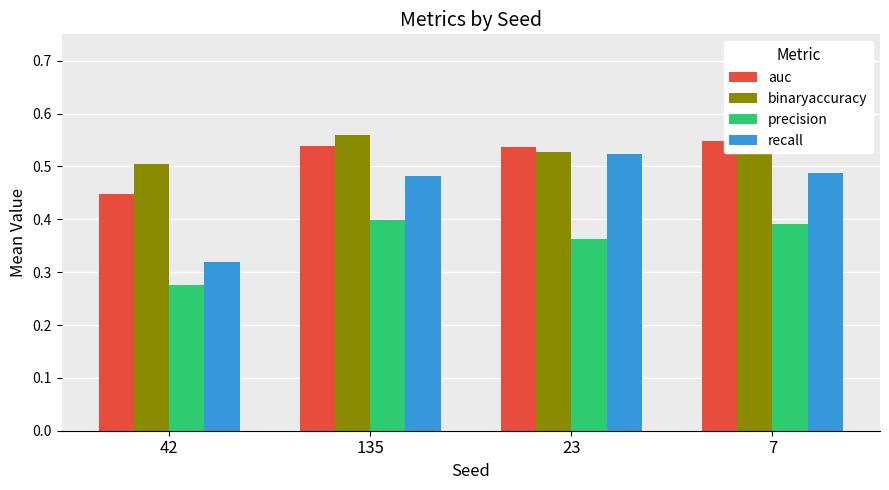

Is it true that precision equals 0.6 at 7?

False